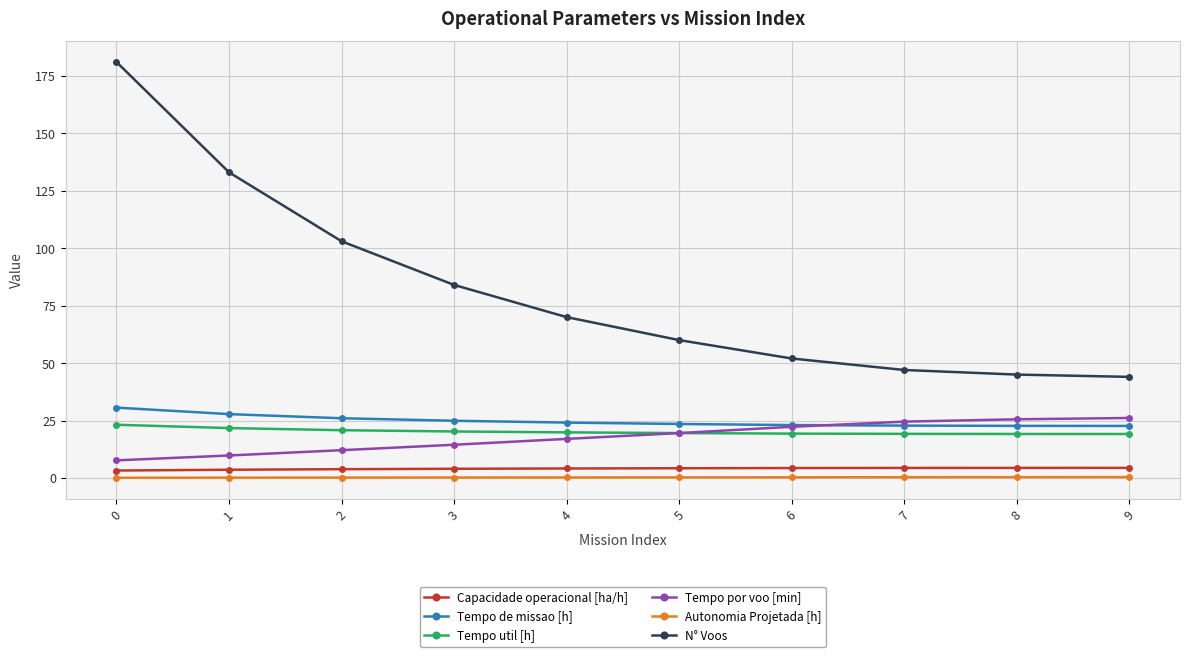

Is it true that Tempo de missao [h] equals 8.9 at 6?

False